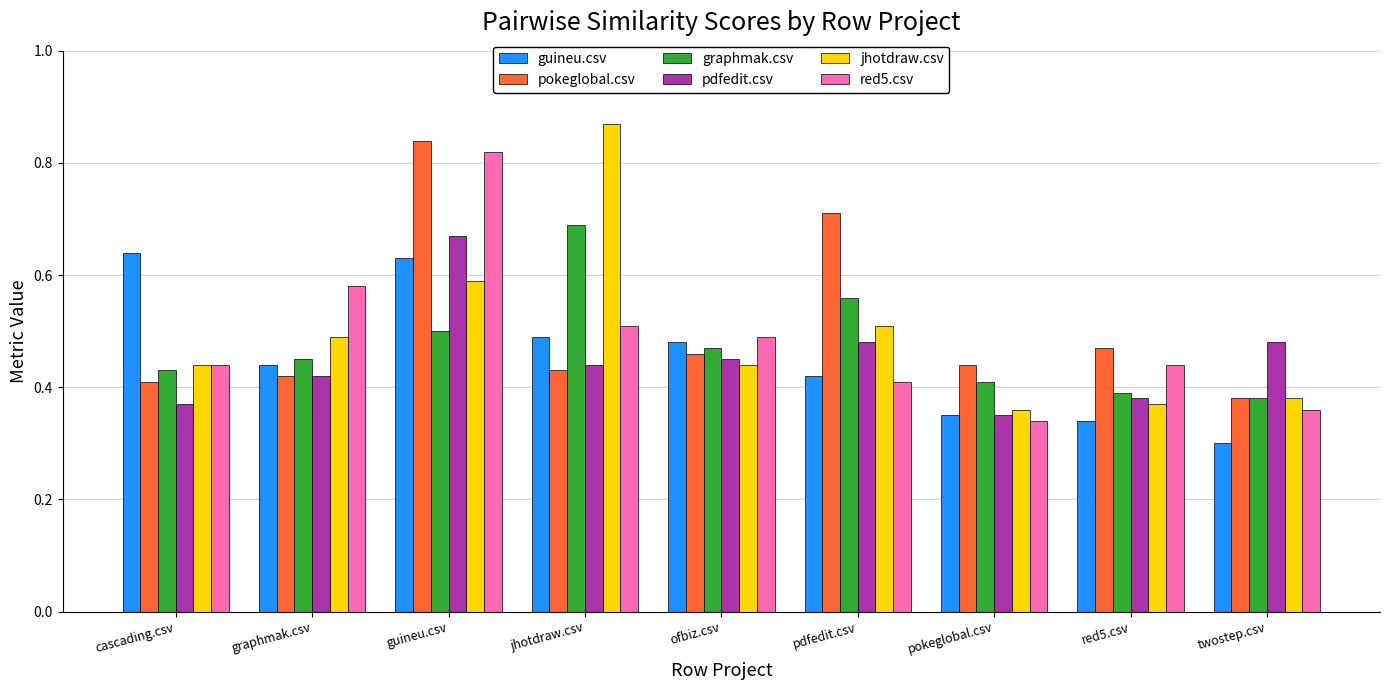

How many pokeglobal.csv values are between 0 and 1?

9